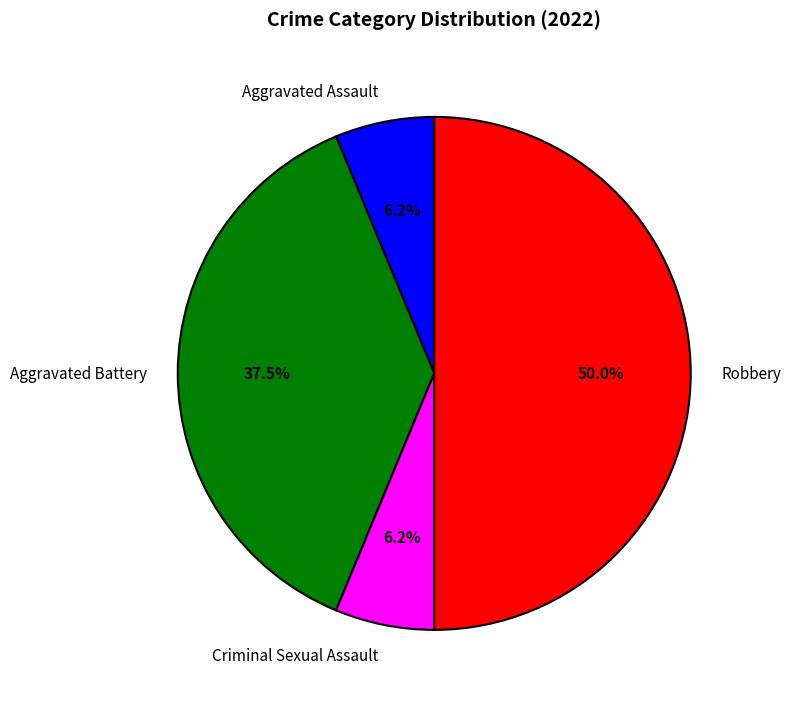

What portion of the pie excludes Aggravated Battery?

62.5%